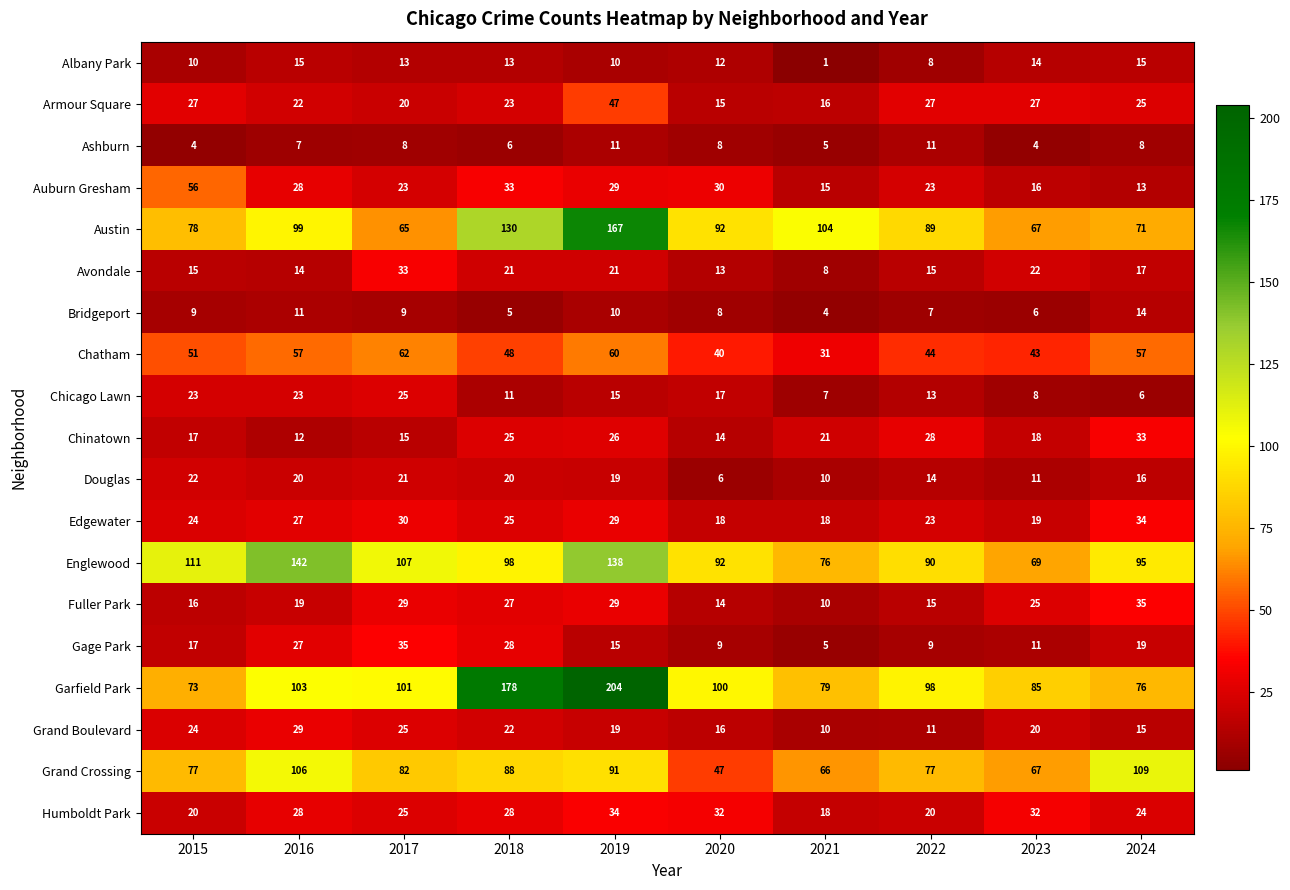

Which series changed the most between 2020 and 2021?

Garfield Park